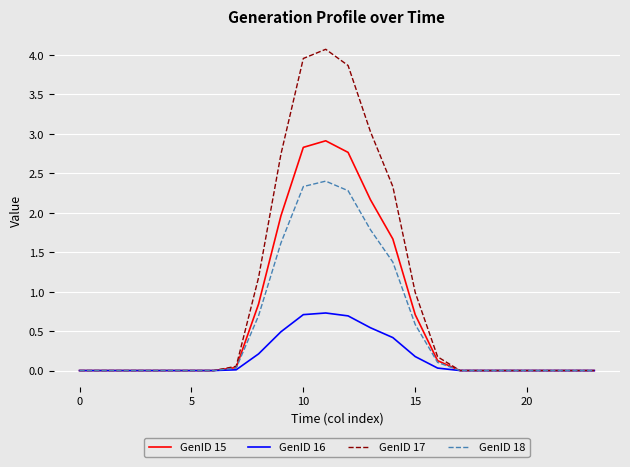

Which series has the largest total across all categories?

GenID 17